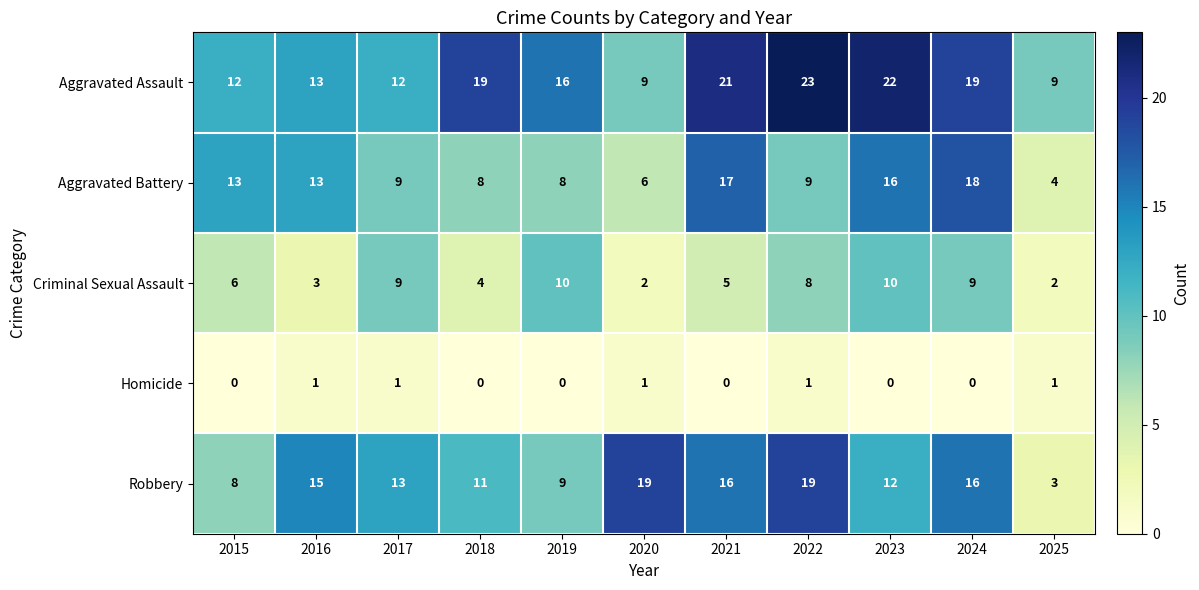

List the series in order of their peak value, highest first.

Aggravated Assault, Robbery, Aggravated Battery, Criminal Sexual Assault, Homicide